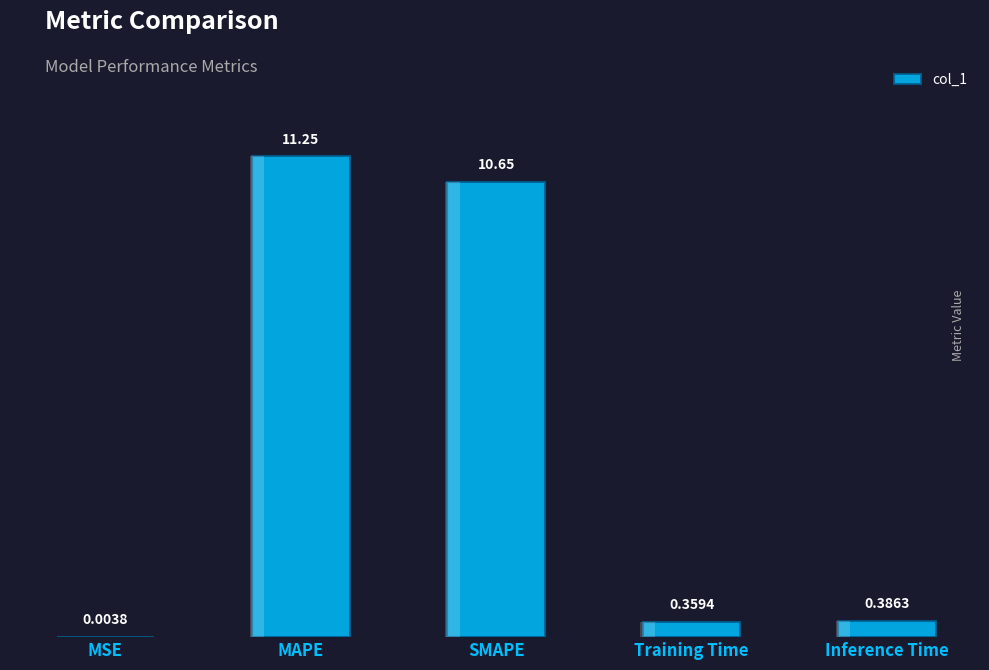

At which label is the value closest to 5?

Inference Time